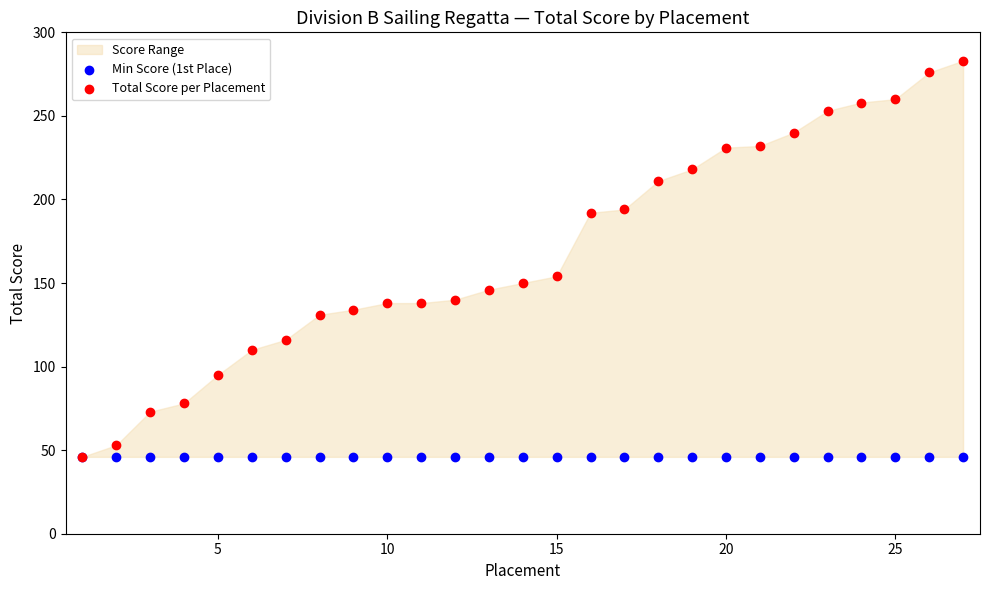

Which series contains the highest Y value?

Total Score per Placement